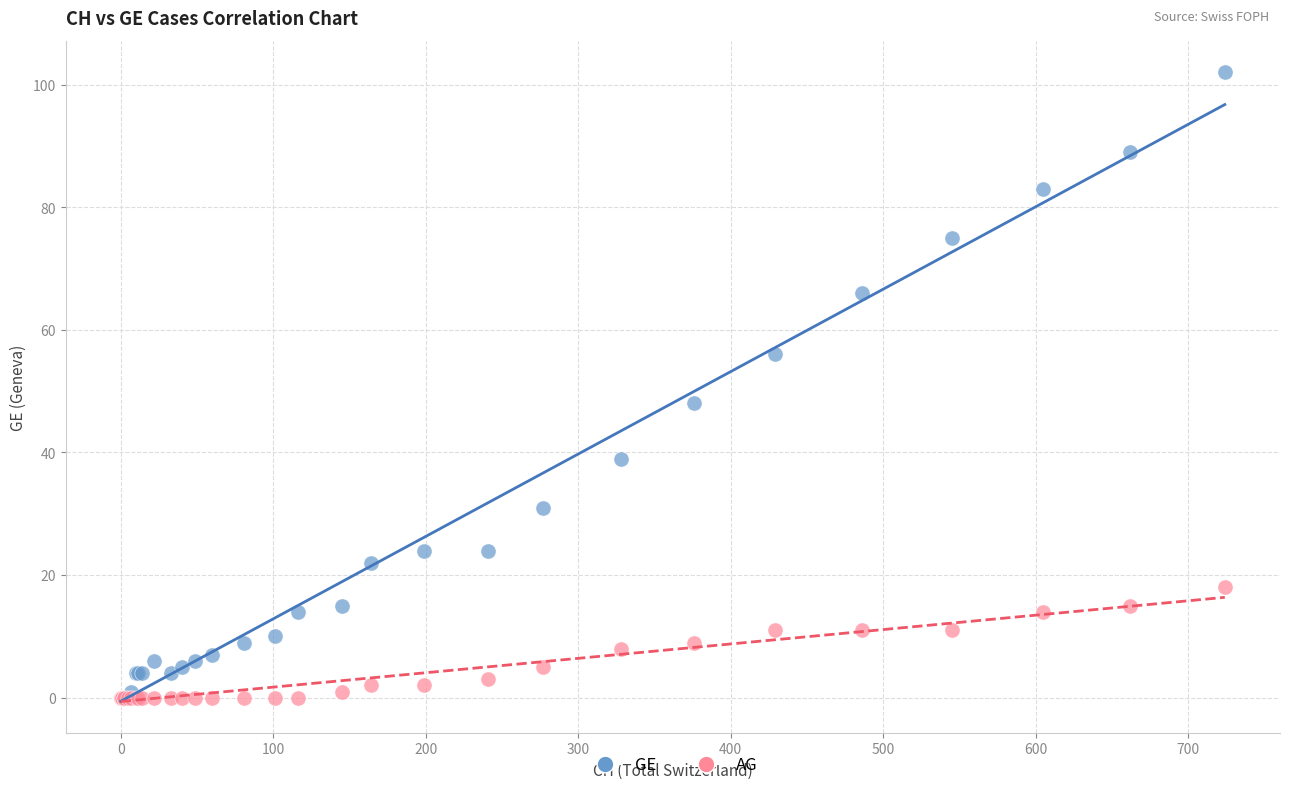

What are all the series names shown in the legend?

GE, AG